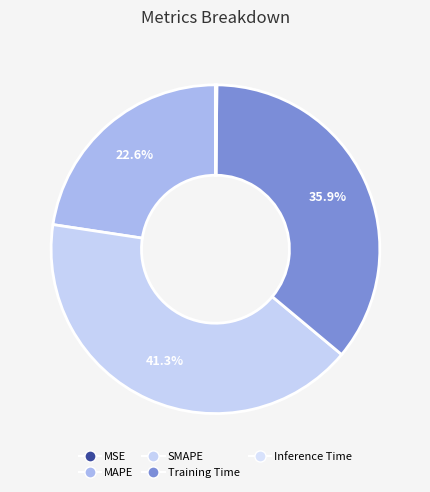

Which category has the smallest portion of the pie?

MSE